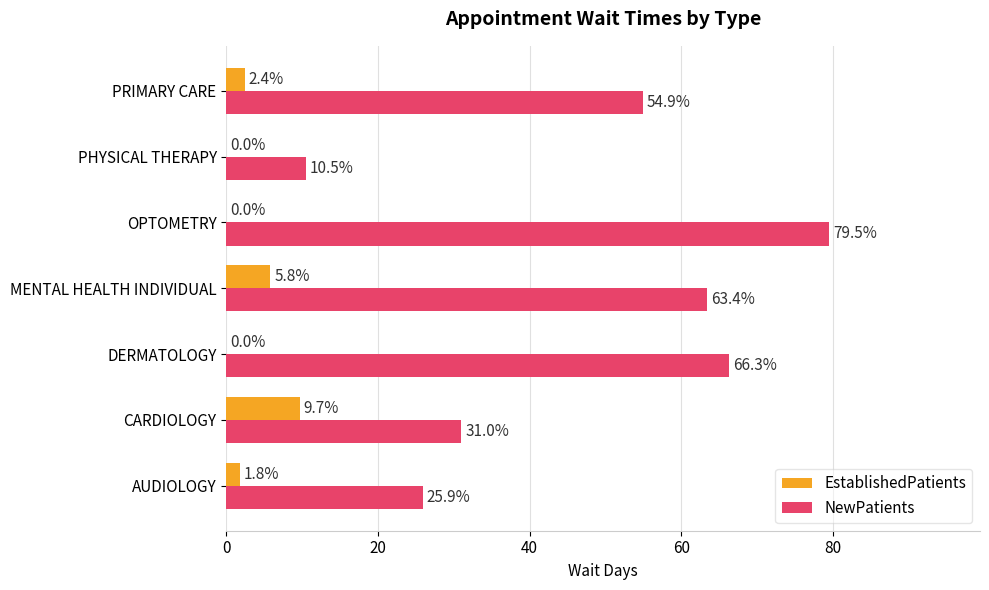

Which series changed the most between OPTOMETRY and PHYSICAL THERAPY?

NewPatients